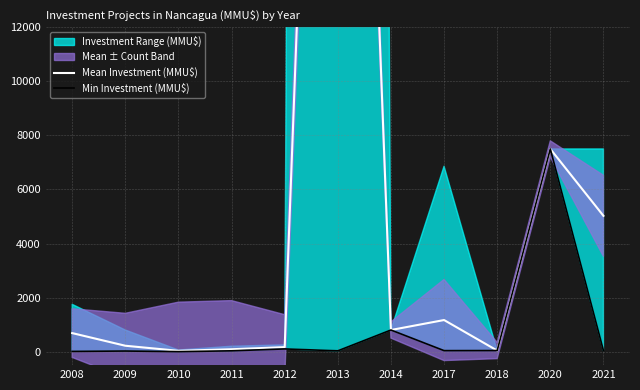

List the labels in order of Min Investment (MMU$) value, largest first.

2020, 2014, 2012, 2018, 2021, 2017, 2011, 2013, 2009, 2008, 2010